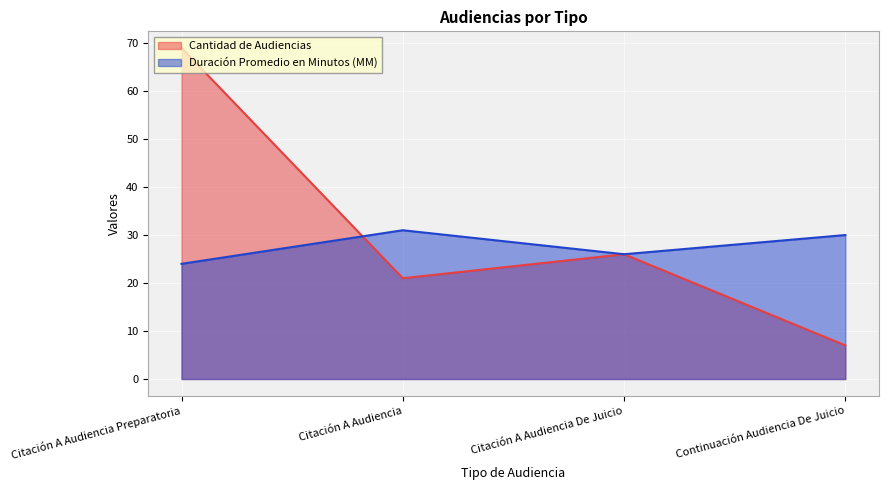

Between Citación A Audiencia Preparatoria and Citación A Audiencia De Juicio, which series saw the biggest shift?

Cantidad de Audiencias